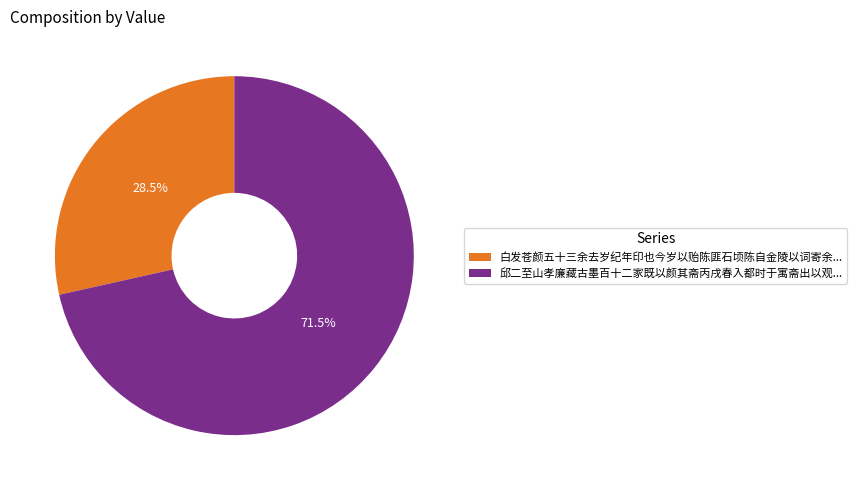

Rank the categories by value from highest to lowest.

邱二至山孝廉藏古墨百十二家既以颜其斋丙戌春入都时于寓斋出以观..., 白发苍颜五十三余去岁纪年印也今岁以贻陈匪石顷陈自金陵以词寄余...